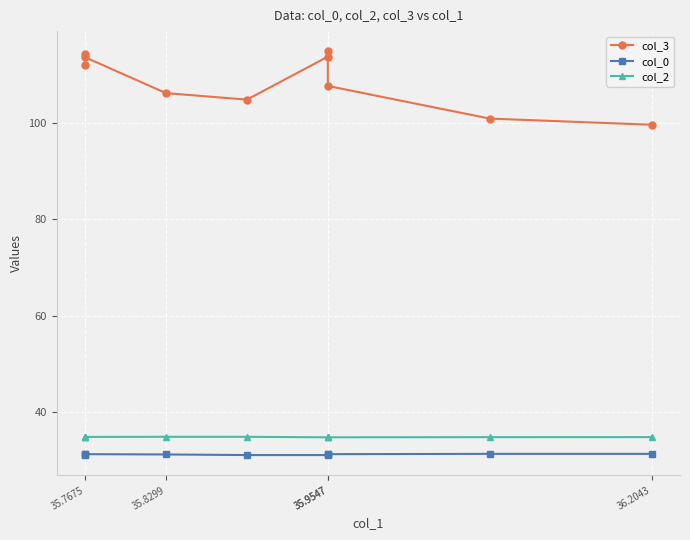

List the series in order of their peak value, lowest first.

col_0, col_2, col_3